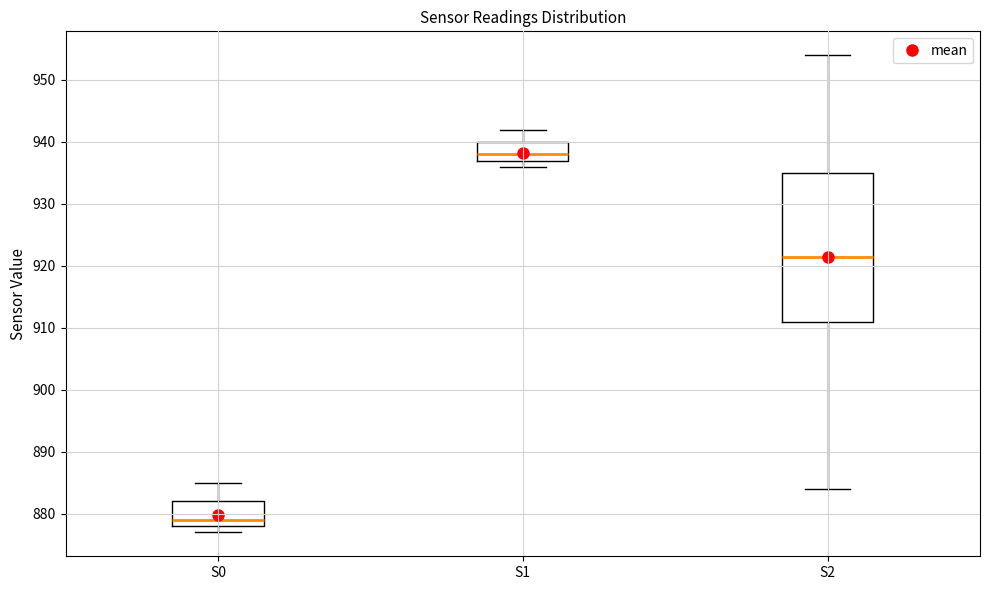

Comparing the boxes themselves (not the whiskers), which one is the tallest?

S2